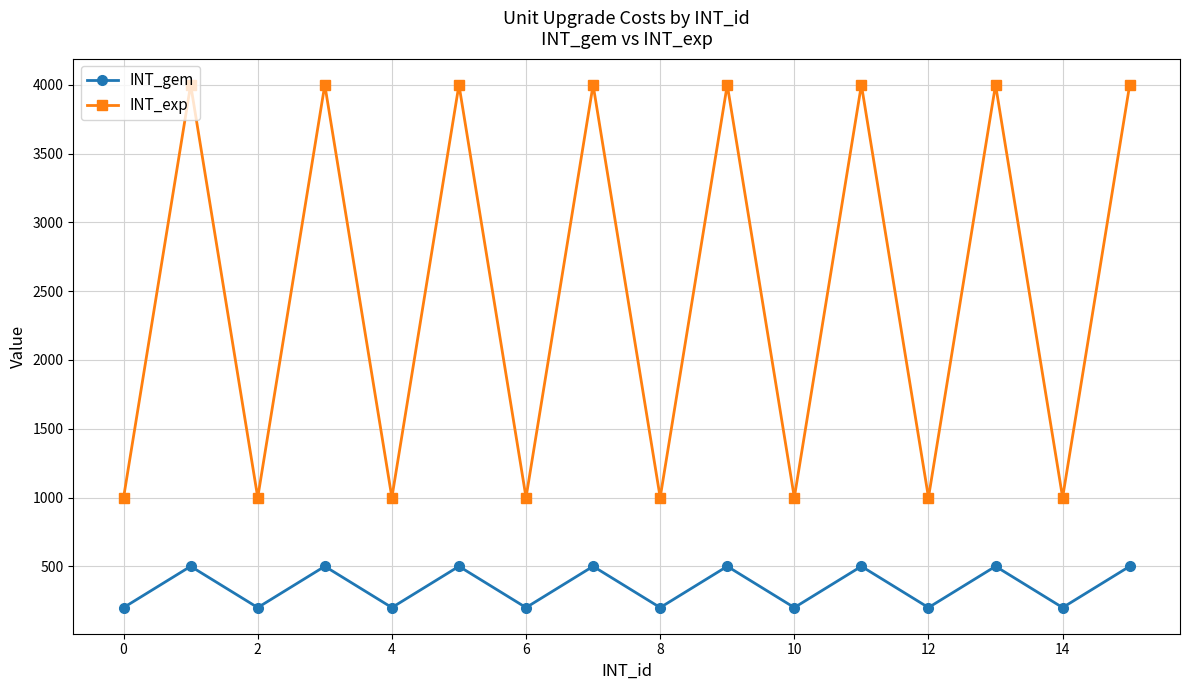

Which series has the largest range (max minus min)?

INT_exp